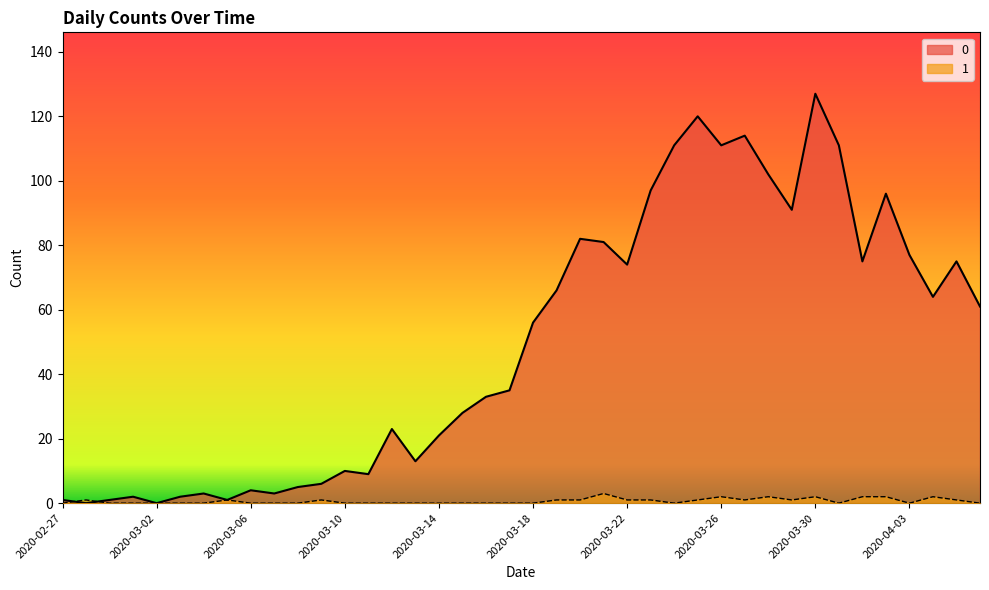

How many values in the 1 series exceed 0?

18